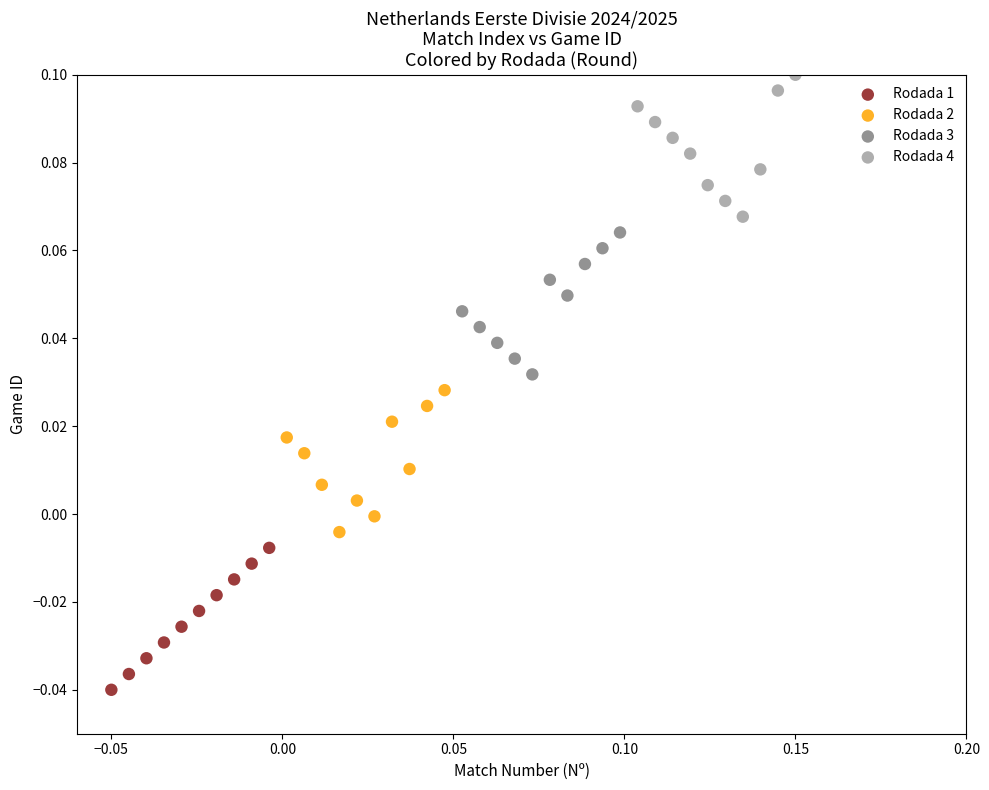

What are all the series names shown in the legend?

Rodada 1, Rodada 2, Rodada 3, Rodada 4